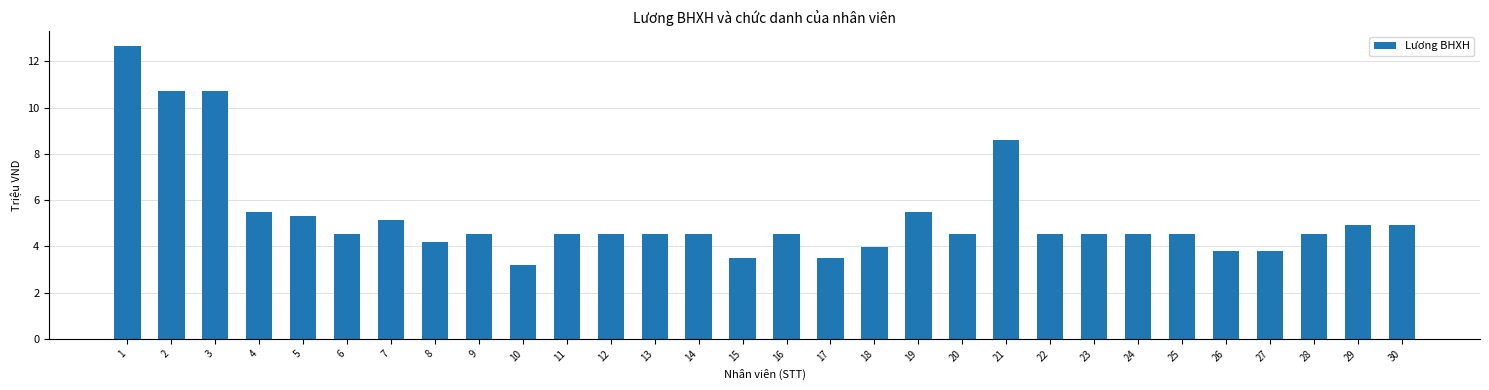

What is the ratio of the value at 21 to the value at 10?

2.7